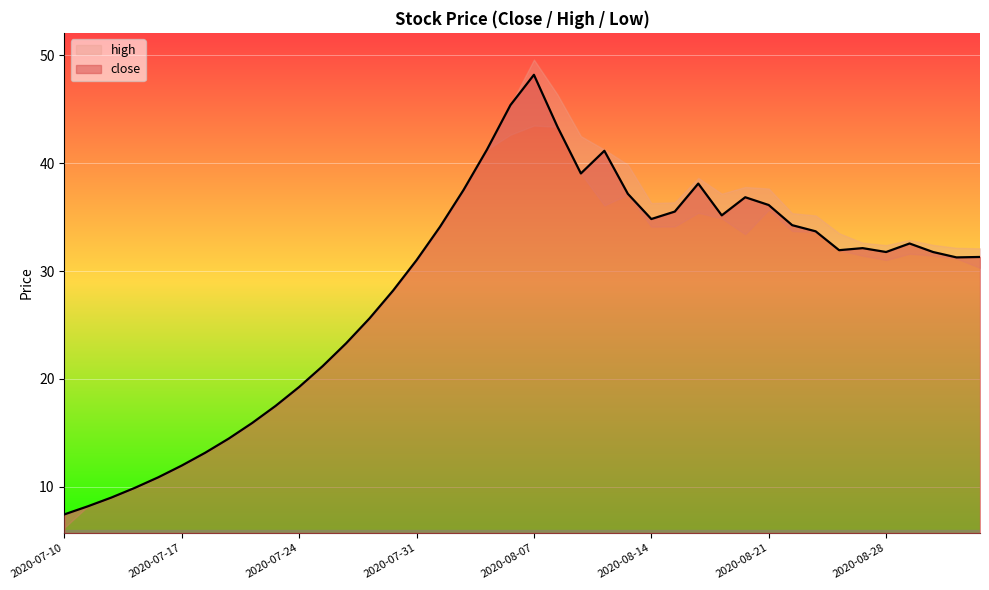

Which series changed the most between 2020-07-29 and 2020-07-31?

close